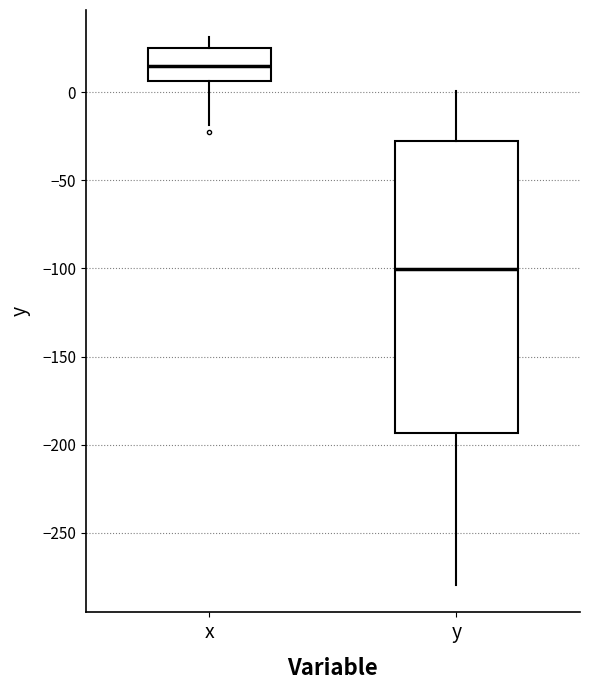

Comparing the boxes themselves (not the whiskers), which one is the tallest?

y